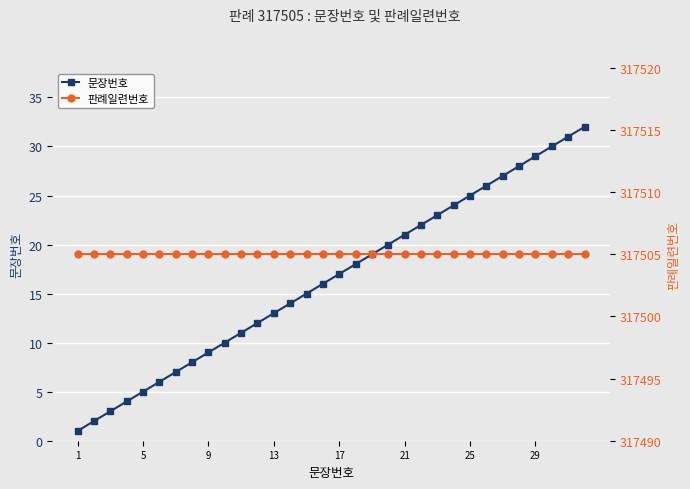

Is it true that 문장번호 equals 9 at 9?

True